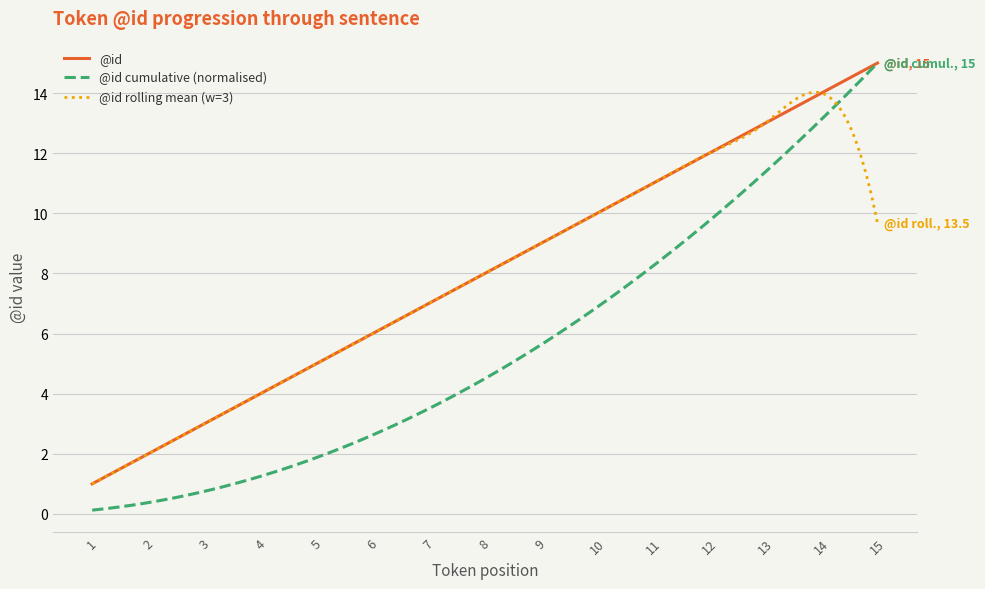

What is the greatest value displayed?

15.0